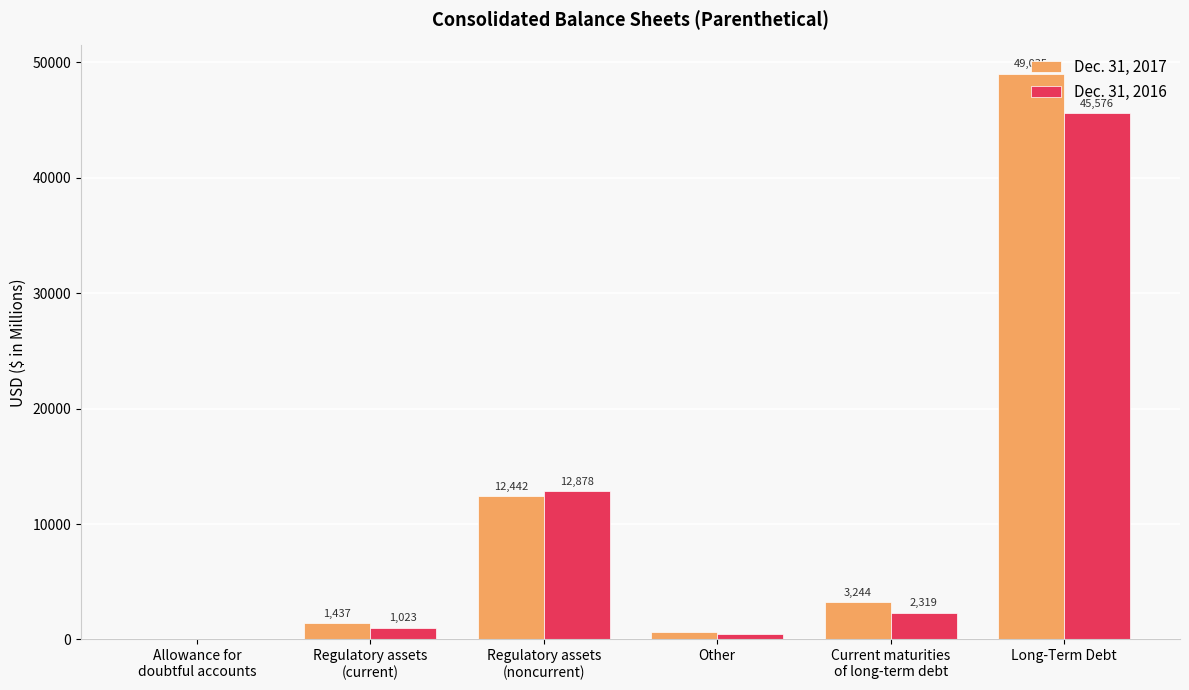

Reading left to right, transcribe all the data shown in this chart.

Dec. 31, 2017: 14	1437	12442	634	3244	49035
Dec. 31, 2016: 14	1023	12878	458	2319	45576